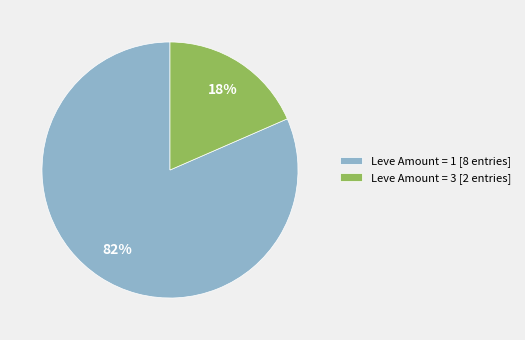

Does Leve Amount = 3 [2 entries] represent more than half of the total?

No